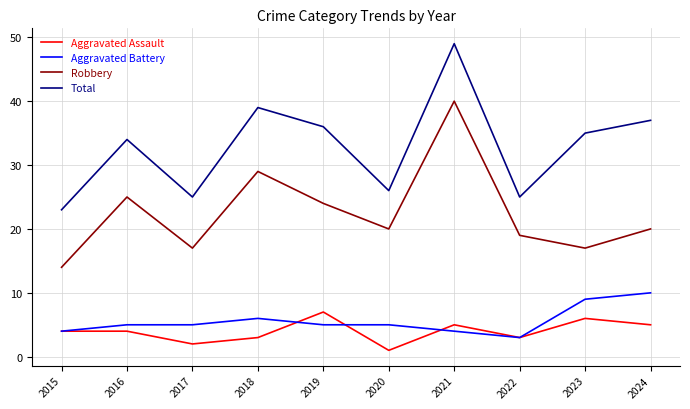

Reading left to right, transcribe all the data shown in this chart.

Aggravated Assault: 2015=4	2016=4	2017=2	2018=3	2019=7	2020=1	2021=5	2022=3	2023=6	2024=5
Aggravated Battery: 2015=4	2016=5	2017=5	2018=6	2019=5	2020=5	2021=4	2022=3	2023=9	2024=10
Robbery: 2015=14	2016=25	2017=17	2018=29	2019=24	2020=20	2021=40	2022=19	2023=17	2024=20
Total: 2015=23	2016=34	2017=25	2018=39	2019=36	2020=26	2021=49	2022=25	2023=35	2024=37